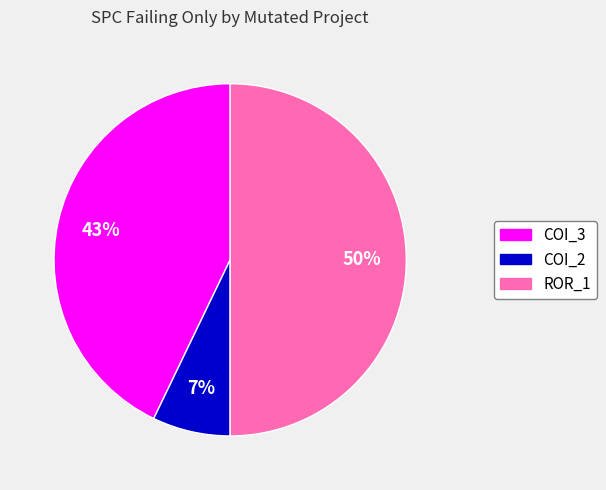

To the nearest percent, what is the difference between the largest and smallest slice percentages?

43%